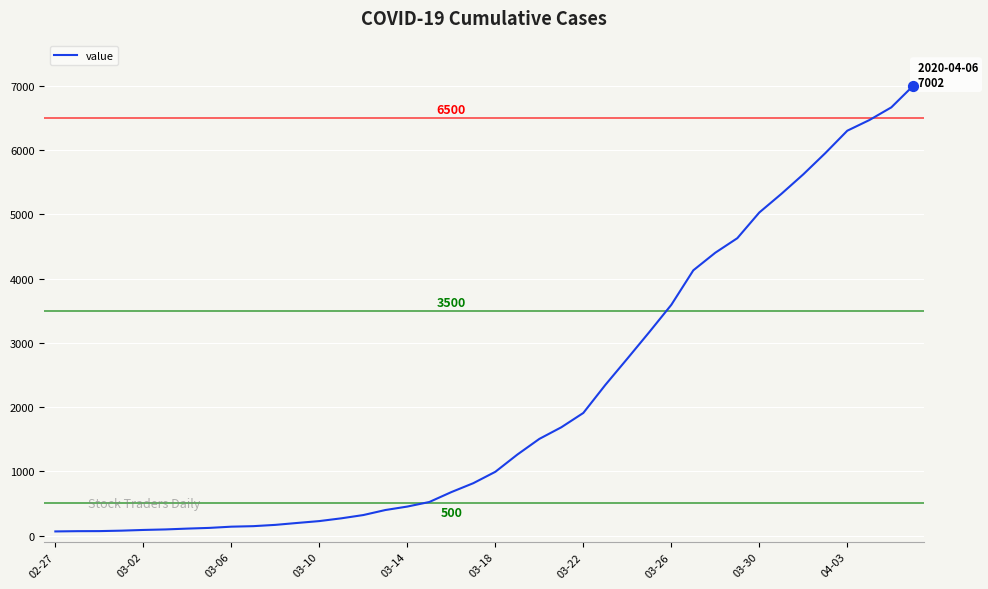

What is the greatest value displayed?

7002